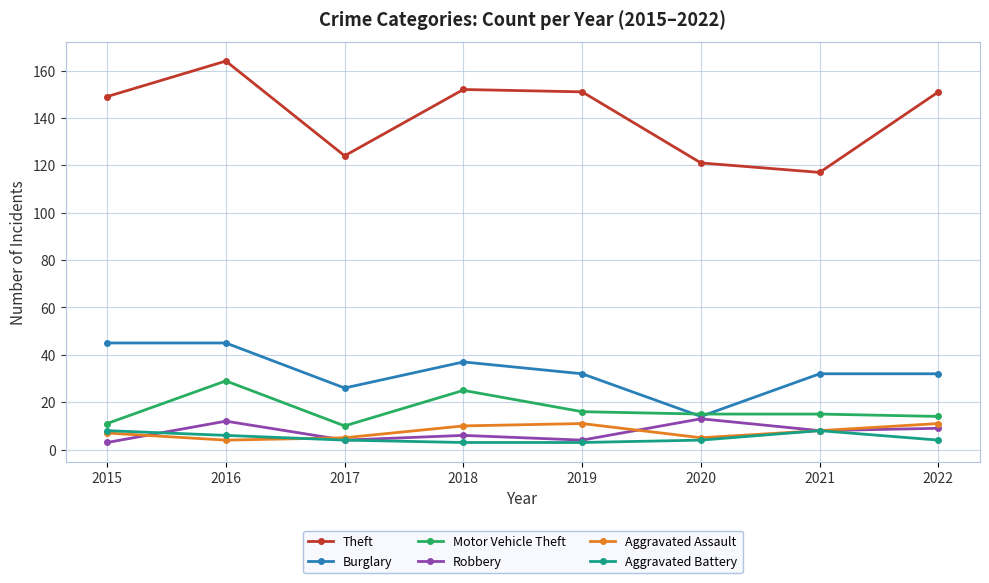

Count the number of categories in the chart.

8